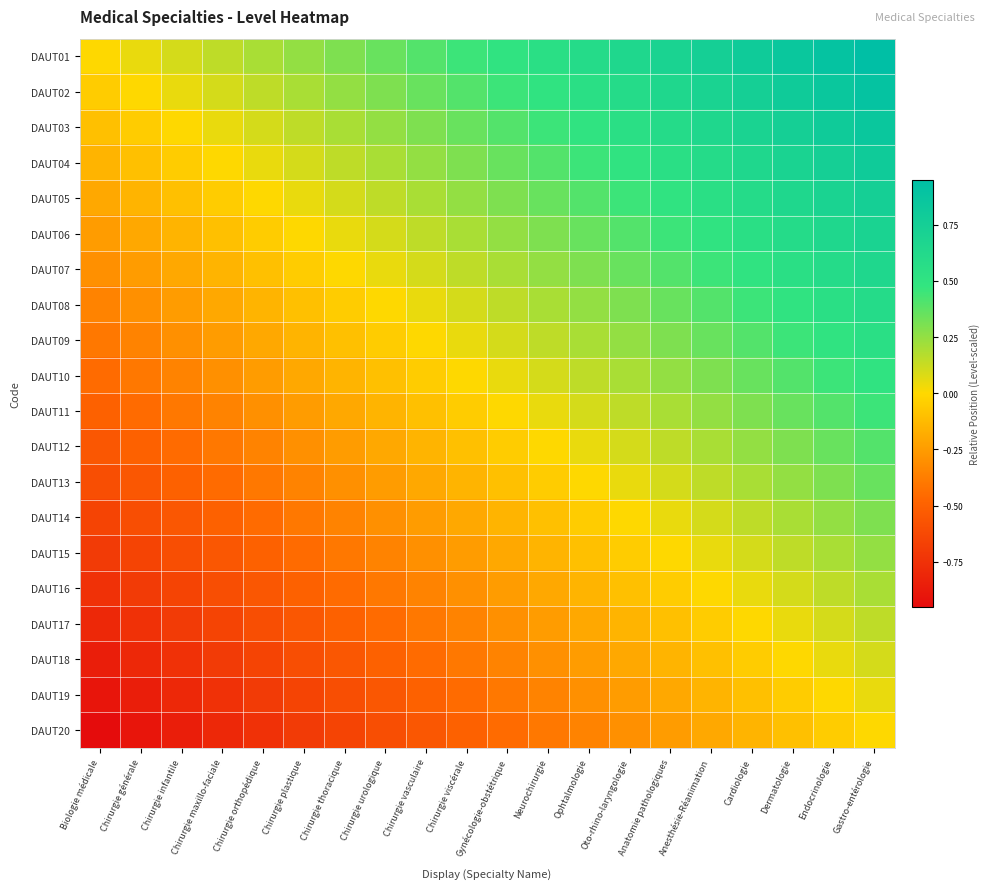

What is the total value across all series at Oto-rhino-laryngologie?

3.5